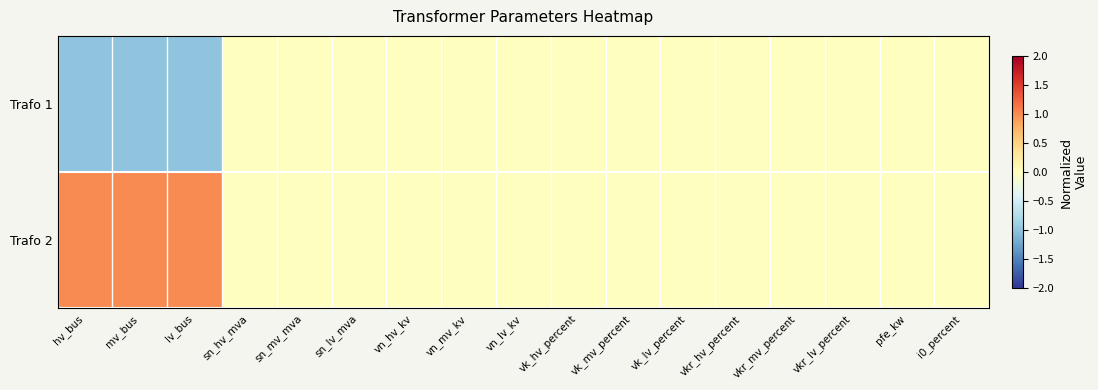

How many distinct data groups are displayed?

2